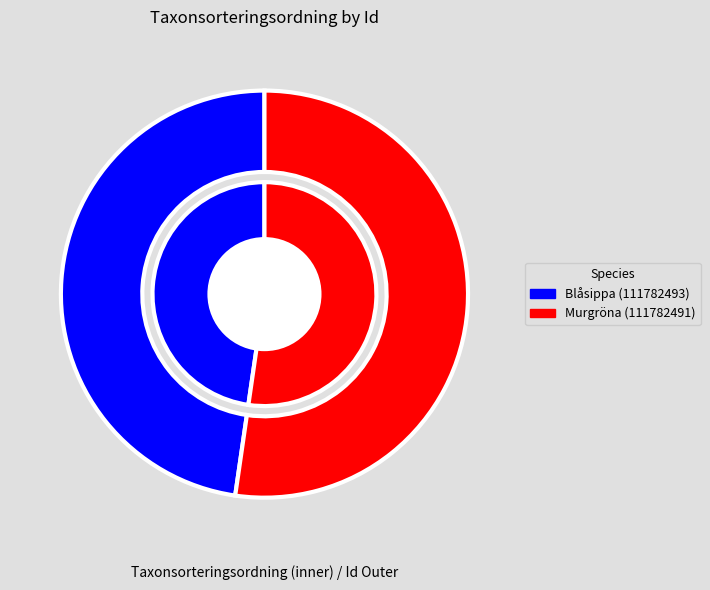

To the nearest percent, what percentage of the pie is Blåsippa (111782493)?

48%